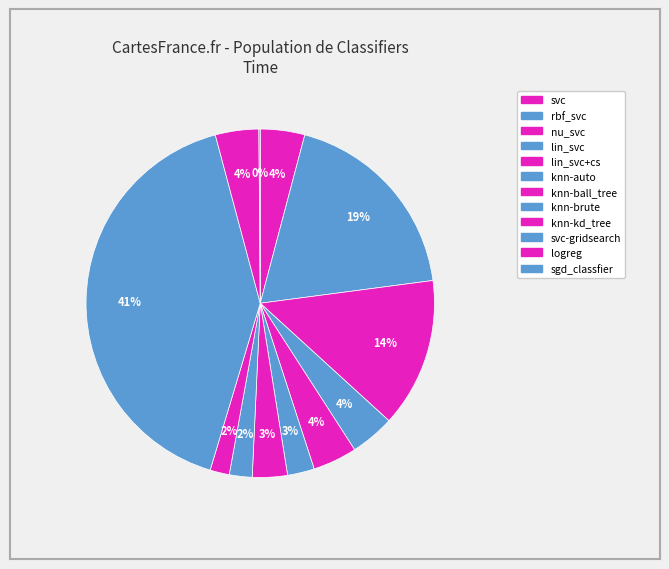

Count the number of slices in the pie.

12